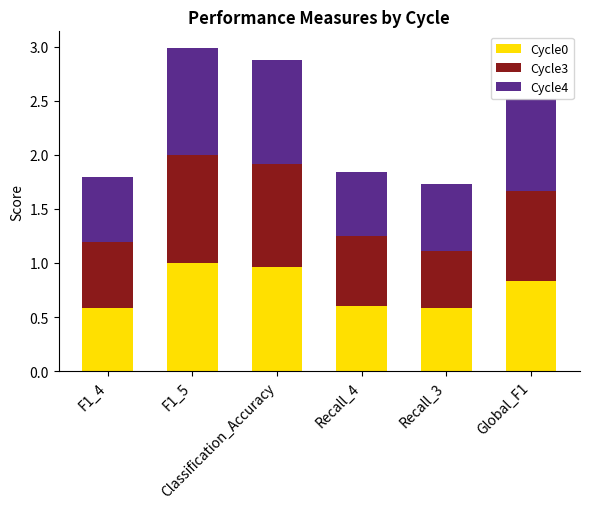

What is the sum of all Cycle0 values?

4.6